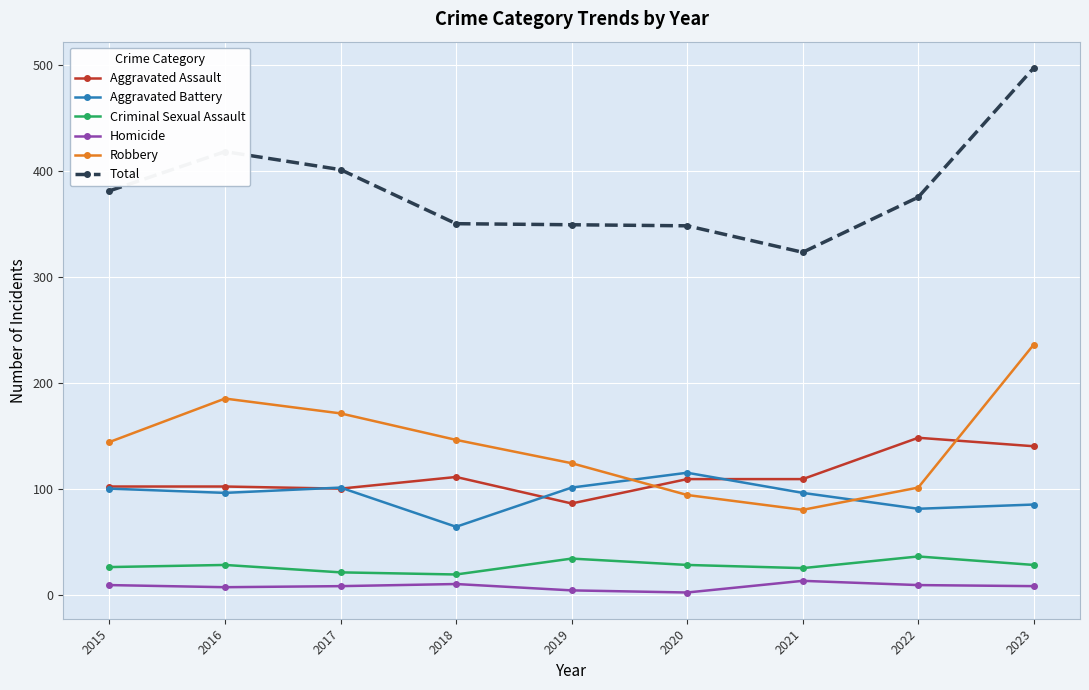

Is the value of Homicide at 2018 greater than the value of Total at 2020?

No